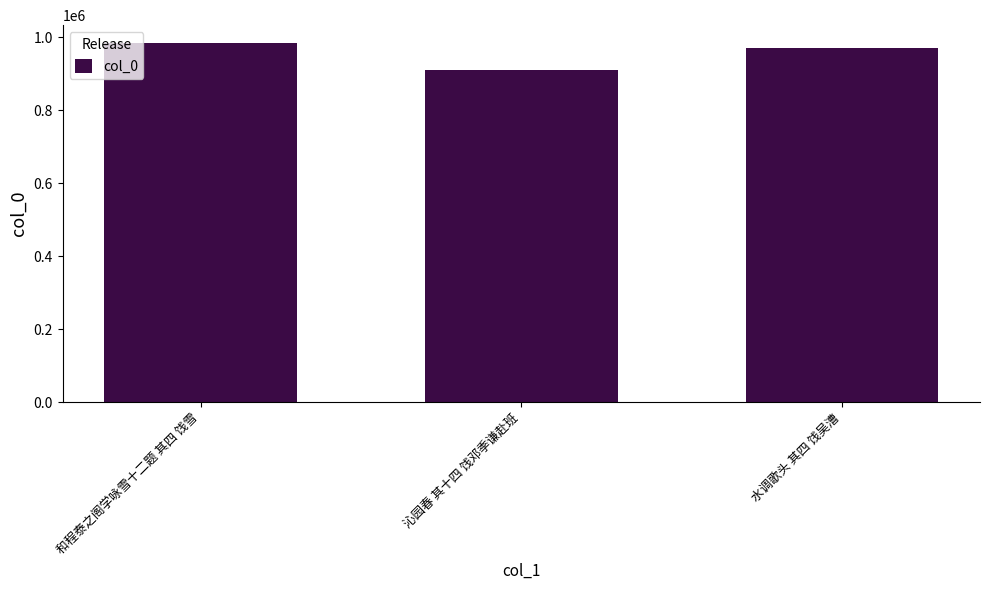

What position from the right is 和程泰之阁学咏雪十二题 其四 饯雪?

3